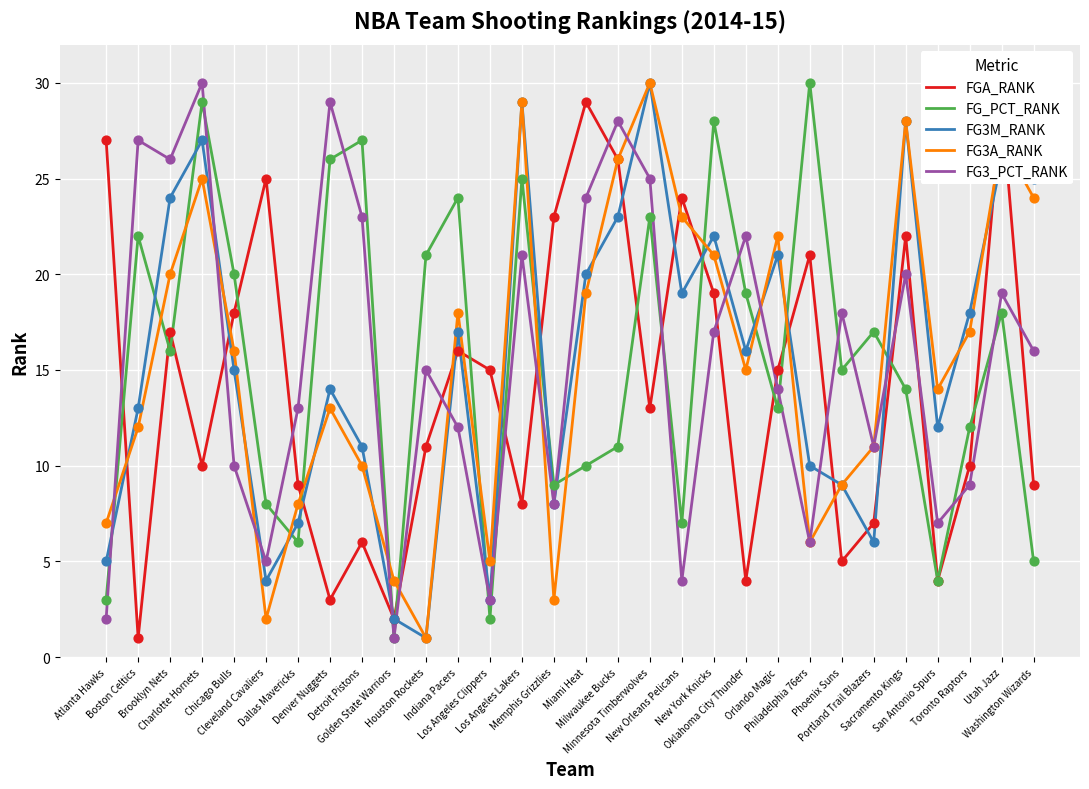

Is the value of FG3_PCT_RANK at Atlanta Hawks greater than the value of FGA_RANK at Golden State Warriors?

No